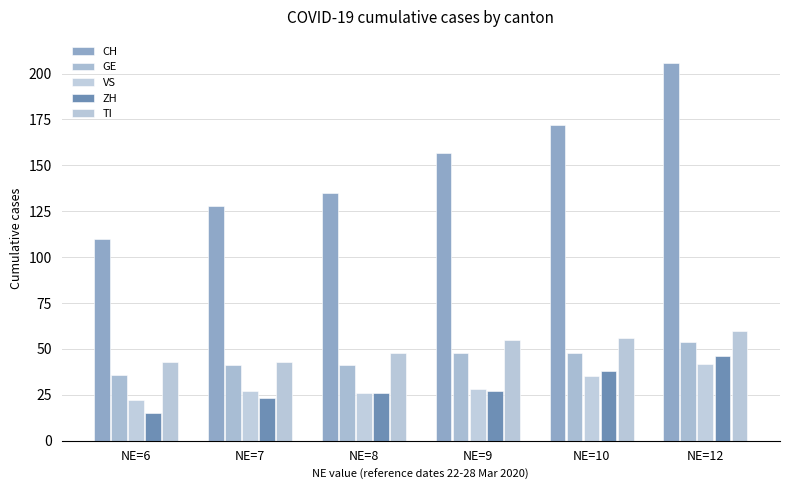

Between NE=6 and NE=10, which is larger?

NE=10